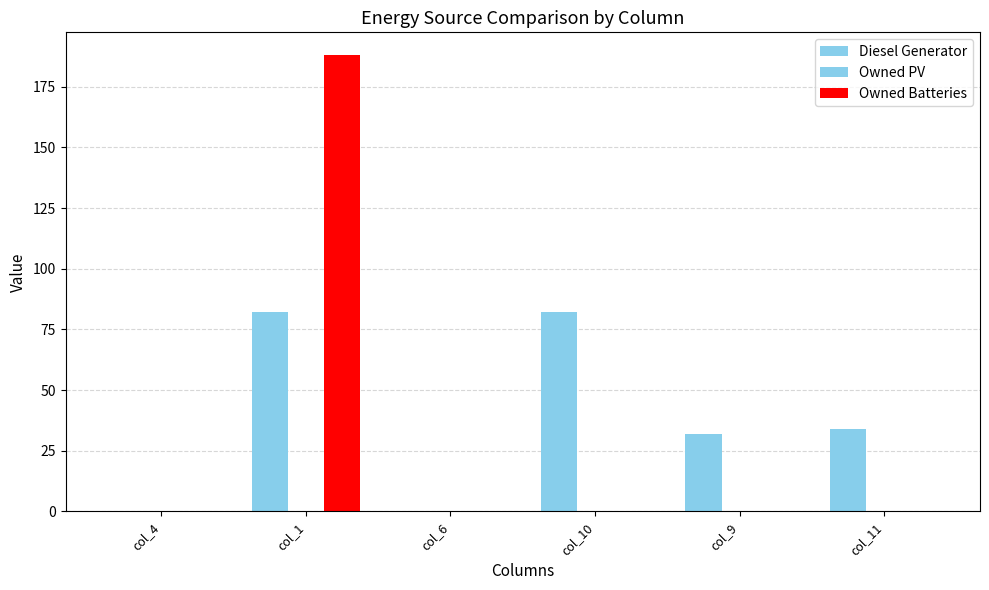

Count the number of categories in the chart.

6